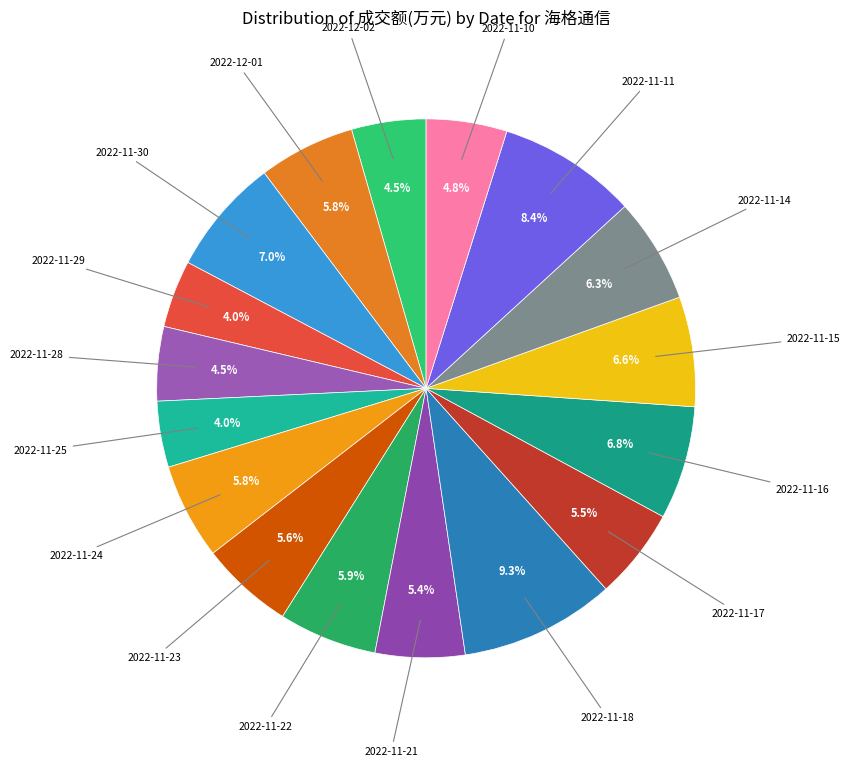

Count the number of slices in the pie.

17